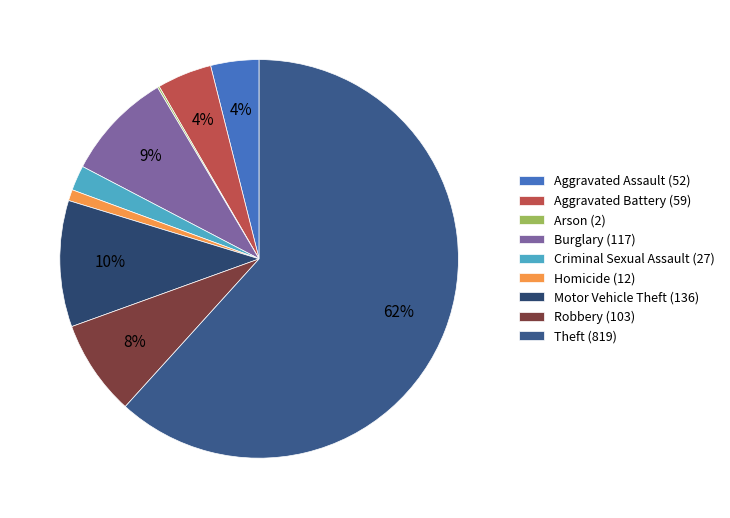

Which category has the biggest portion of the pie?

Theft